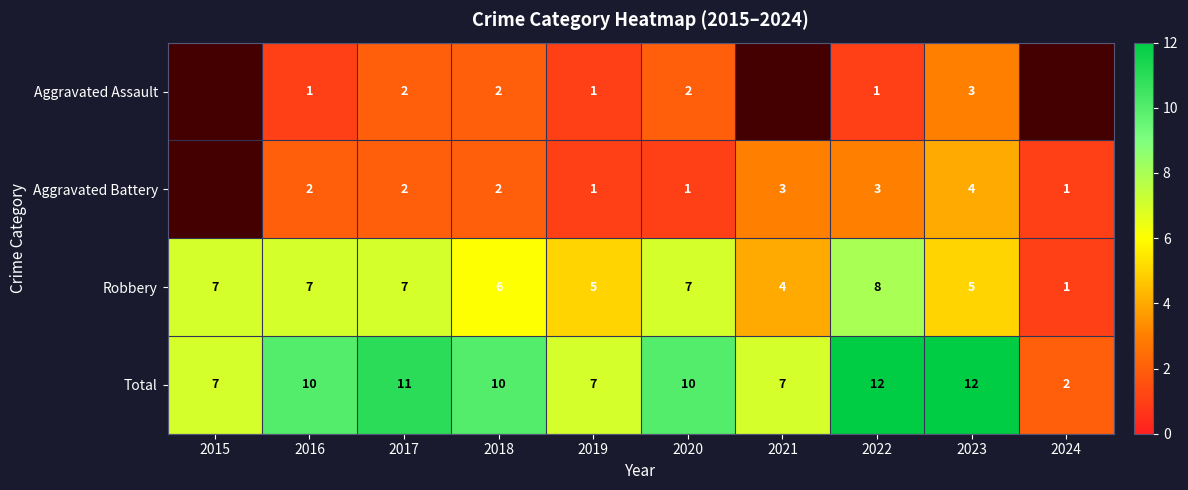

What value does the Robbery series have at 2020?

7